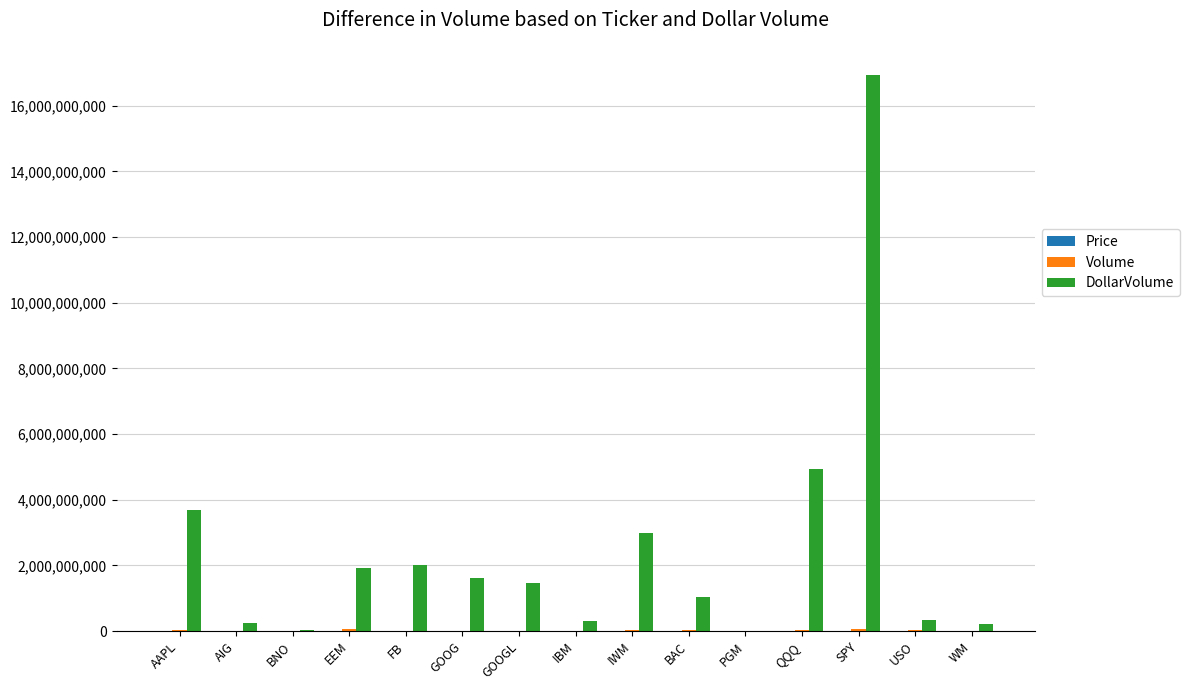

What is the greatest value displayed?

16949543056.0